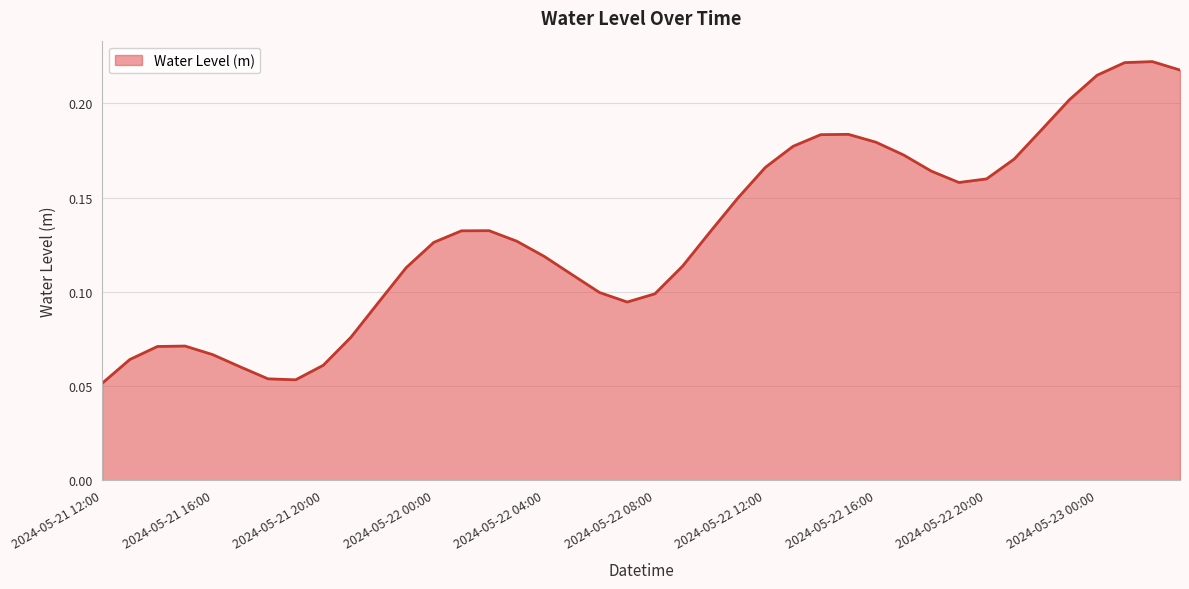

What is the minimum value shown in the chart?

0.1